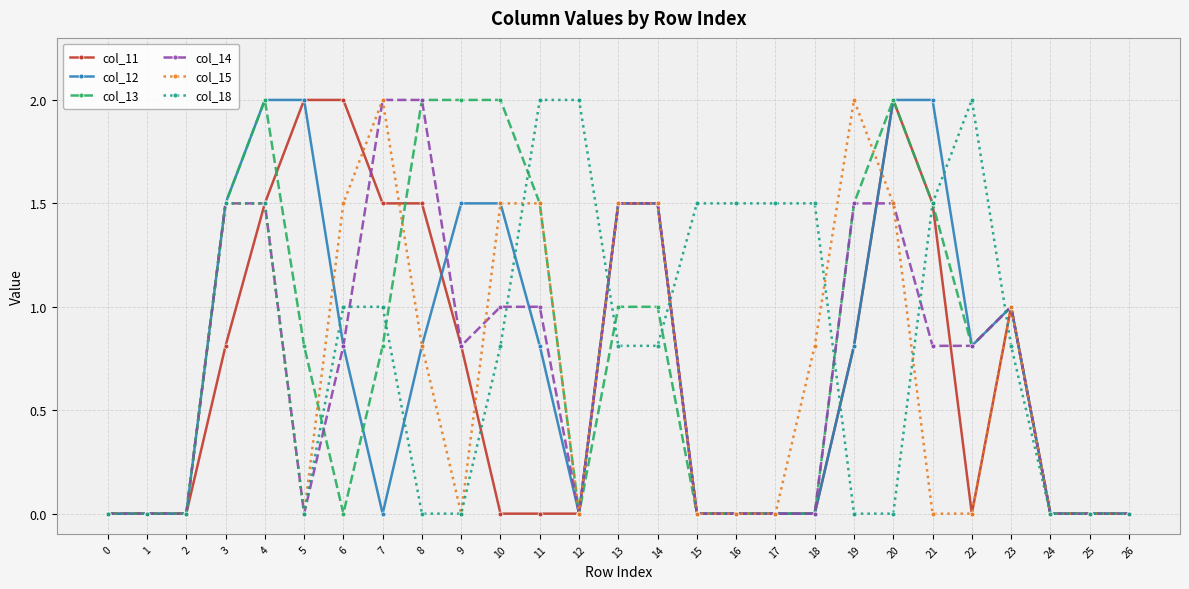

Reading right to left, extract all data points from this chart.

col_11: 26=0.0	25=0.0	24=0.0	23=1.0	22=0.0	21=1.5	20=2.0	19=0.8	18=0.0	17=0.0	16=0.0	15=0.0	14=1.5	13=1.5	12=0.0	11=0.0	10=0.0	9=0.8	8=1.5	7=1.5	6=2.0	5=2.0	4=1.5	3=0.8	2=0.0	1=0.0	0=0.0
col_12: 26=0.0	25=0.0	24=0.0	23=1.0	22=0.8	21=2.0	20=2.0	19=0.8	18=0.0	17=0.0	16=0.0	15=0.0	14=1.5	13=1.5	12=0.0	11=0.8	10=1.5	9=1.5	8=0.8	7=0.0	6=0.8	5=2.0	4=2.0	3=1.5	2=0.0	1=0.0	0=0.0
col_13: 26=0.0	25=0.0	24=0.0	23=1.0	22=0.8	21=1.5	20=2.0	19=1.5	18=0.0	17=0.0	16=0.0	15=0.0	14=1.0	13=1.0	12=0.0	11=1.5	10=2.0	9=2.0	8=2.0	7=0.8	6=0.0	5=0.8	4=2.0	3=1.5	2=0.0	1=0.0	0=0.0
col_14: 26=0.0	25=0.0	24=0.0	23=1.0	22=0.8	21=0.8	20=1.5	19=1.5	18=0.0	17=0.0	16=0.0	15=0.0	14=1.5	13=1.5	12=0.0	11=1.0	10=1.0	9=0.8	8=2.0	7=2.0	6=0.8	5=0.0	4=1.5	3=1.5	2=0.0	1=0.0	0=0.0
col_15: 26=0.0	25=0.0	24=0.0	23=1.0	22=0.0	21=0.0	20=1.5	19=2.0	18=0.8	17=0.0	16=0.0	15=0.0	14=1.5	13=1.5	12=0.0	11=1.5	10=1.5	9=0.0	8=0.8	7=2.0	6=1.5	5=0.0	4=1.5	3=1.5	2=0.0	1=0.0	0=0.0
col_18: 26=0.0	25=0.0	24=0.0	23=0.8	22=2.0	21=1.5	20=0.0	19=0.0	18=1.5	17=1.5	16=1.5	15=1.5	14=0.8	13=0.8	12=2.0	11=2.0	10=0.8	9=0.0	8=0.0	7=1.0	6=1.0	5=0.0	4=1.5	3=1.5	2=0.0	1=0.0	0=0.0